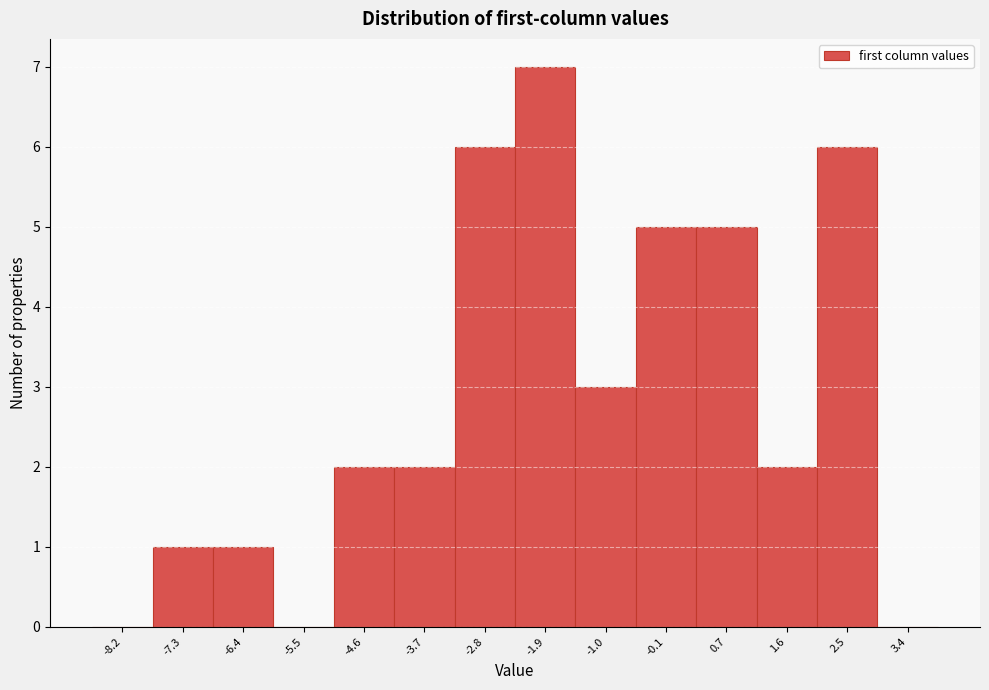

Reading left to right, list all the values displayed in this chart.

-8.2=0	-7.3=1	-6.4=1	-5.5=0	-4.6=2	-3.7=2	-2.8=6	-1.9=7	-1.0=3	-0.1=5	0.7=5	1.6=2	2.5=6	3.4=0